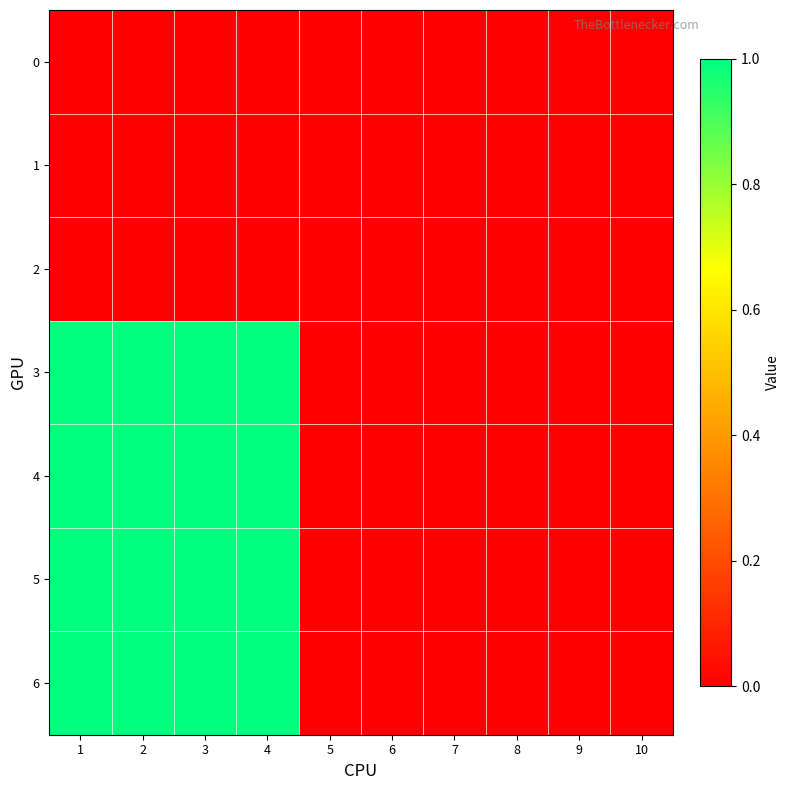

Reading left to right, transcribe all the data shown in this chart.

0: 1=0	2=0	3=0	4=0	5=0	6=0	7=0	8=0	9=0	10=0
1: 1=0	2=0	3=0	4=0	5=0	6=0	7=0	8=0	9=0	10=0
2: 1=0	2=0	3=0	4=0	5=0	6=0	7=0	8=0	9=0	10=0
3: 1=1	2=1	3=1	4=1	5=0	6=0	7=0	8=0	9=0	10=0
4: 1=1	2=1	3=1	4=1	5=0	6=0	7=0	8=0	9=0	10=0
5: 1=1	2=1	3=1	4=1	5=0	6=0	7=0	8=0	9=0	10=0
6: 1=1	2=1	3=1	4=1	5=0	6=0	7=0	8=0	9=0	10=0